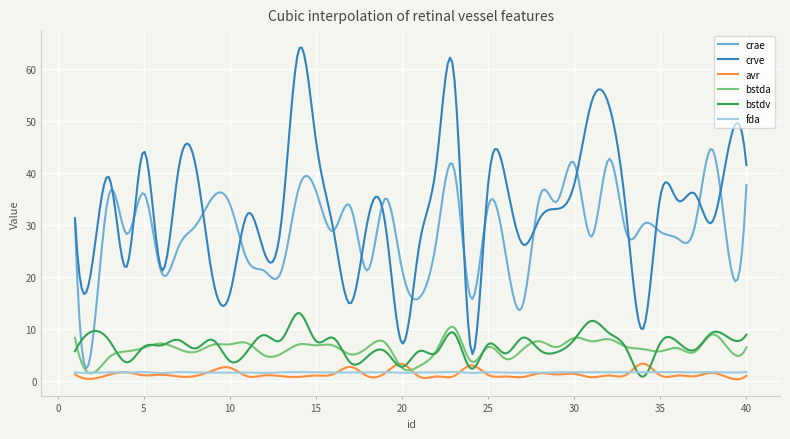

What is the minimum value for crae?

2.3